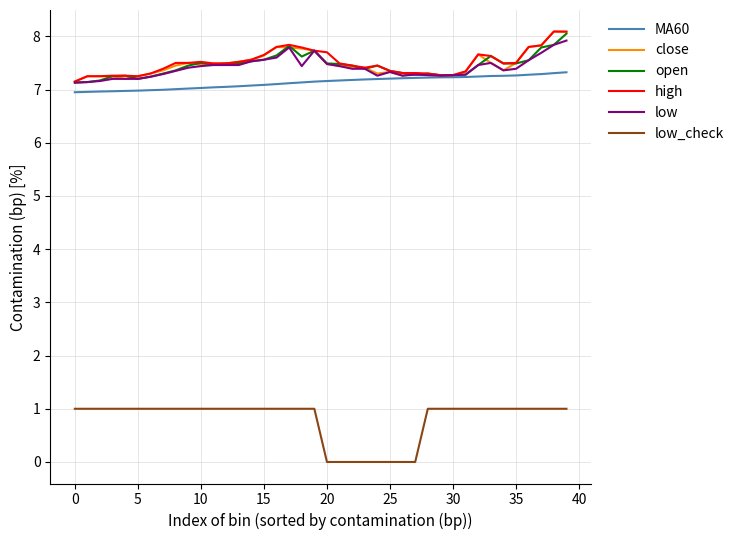

What is the maximum value shown in the chart?

8.1